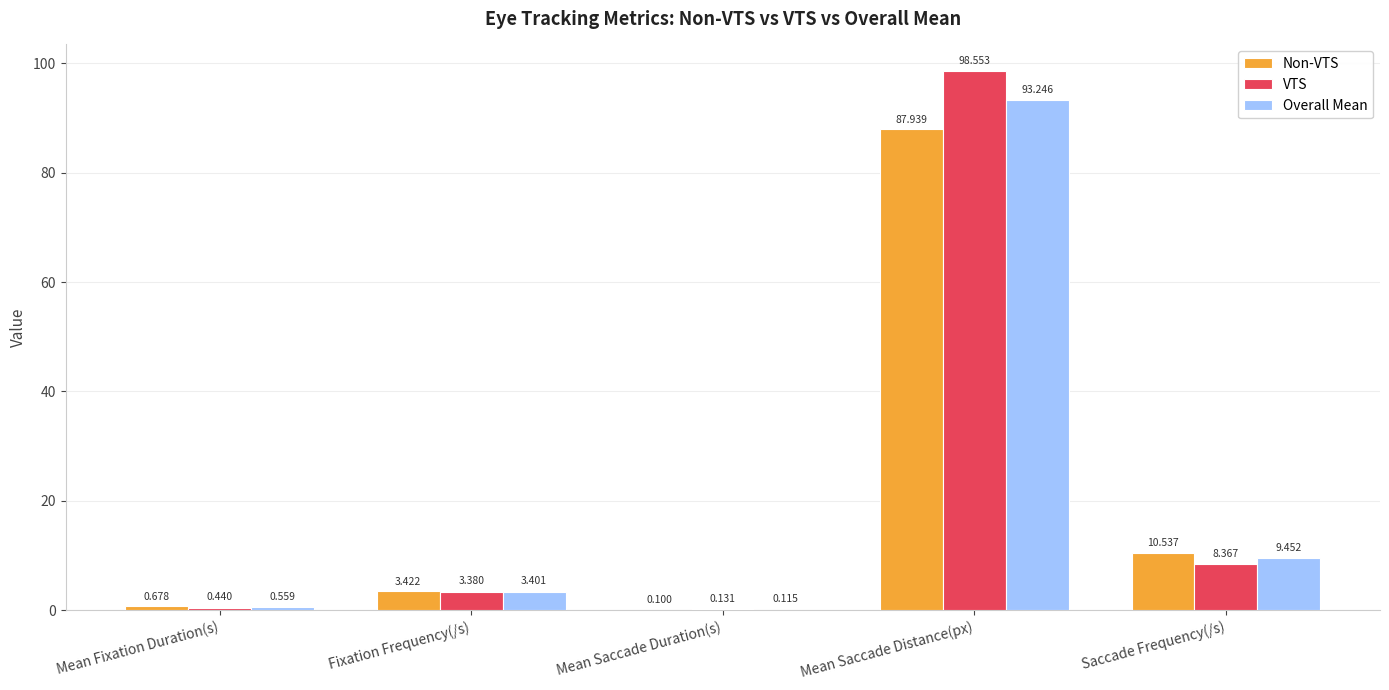

How many values in the VTS series exceed 3?

3